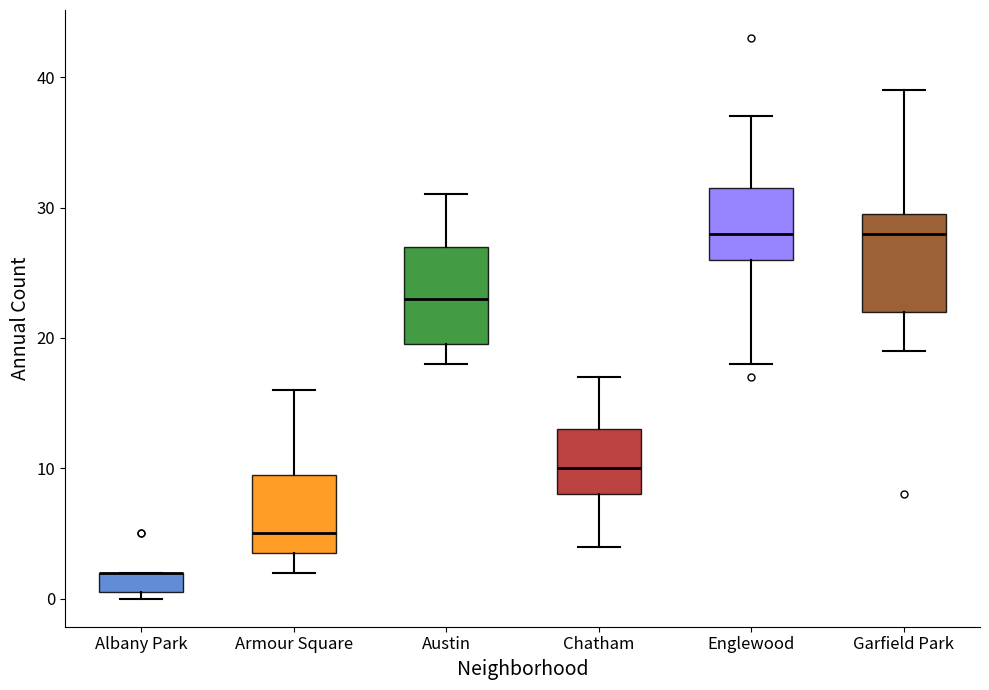

Where is the upper edge of the box for Garfield Park on the y-axis? The values are not printed on the chart, so give them approximately, as read against the axis.

30